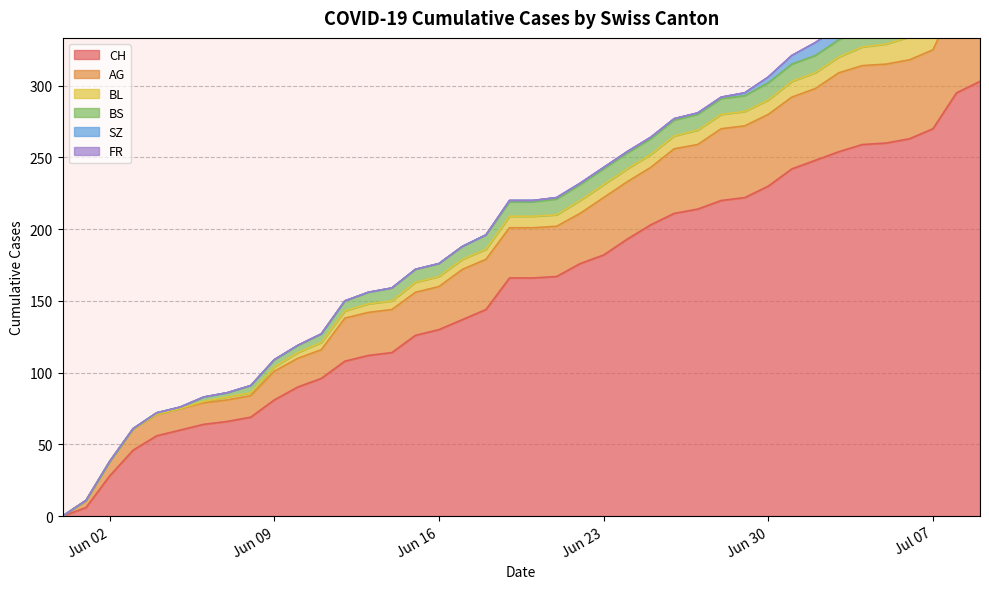

What is the maximum value shown in the chart?

303